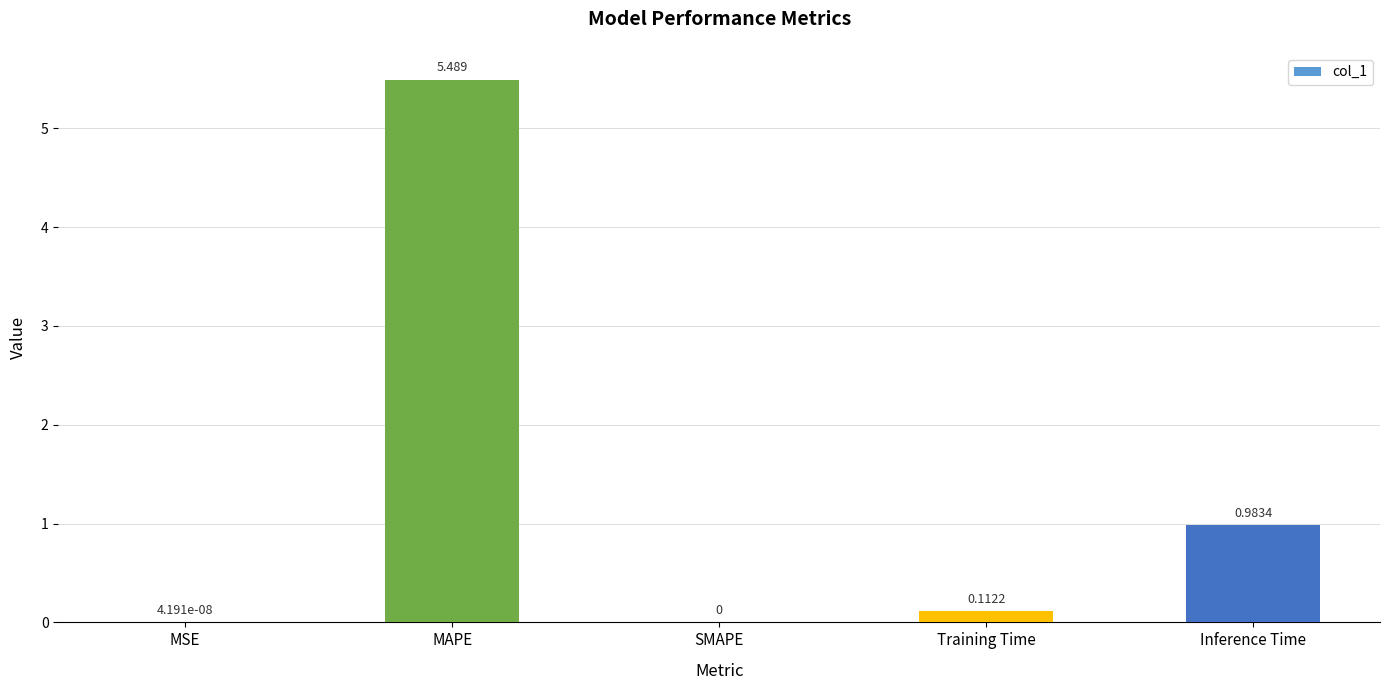

Where is the data nearest to the value 2?

Inference Time